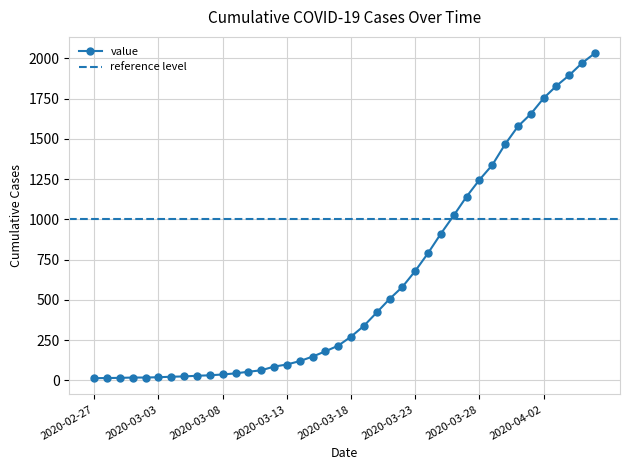

Where is the data nearest to the value 1022?

2020-03-26